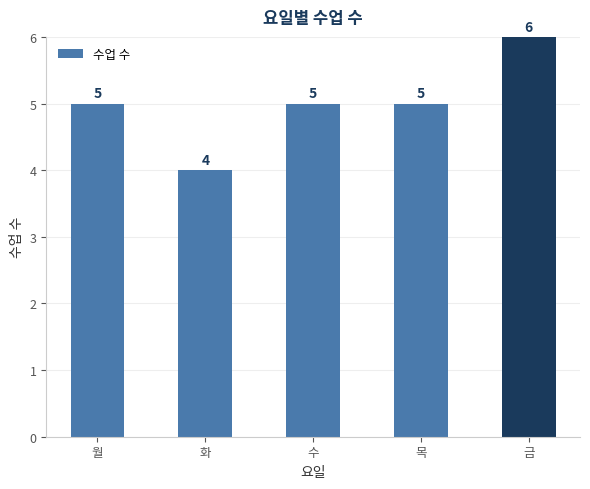

What is the sum of all values?

25